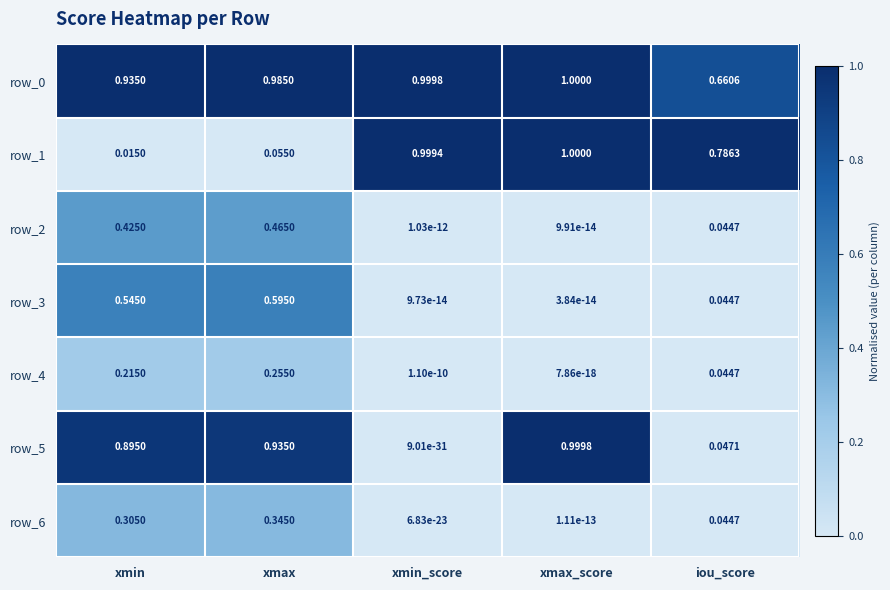

Is the value of row_4 at xmin greater than the value of row_6 at xmin_score?

Yes